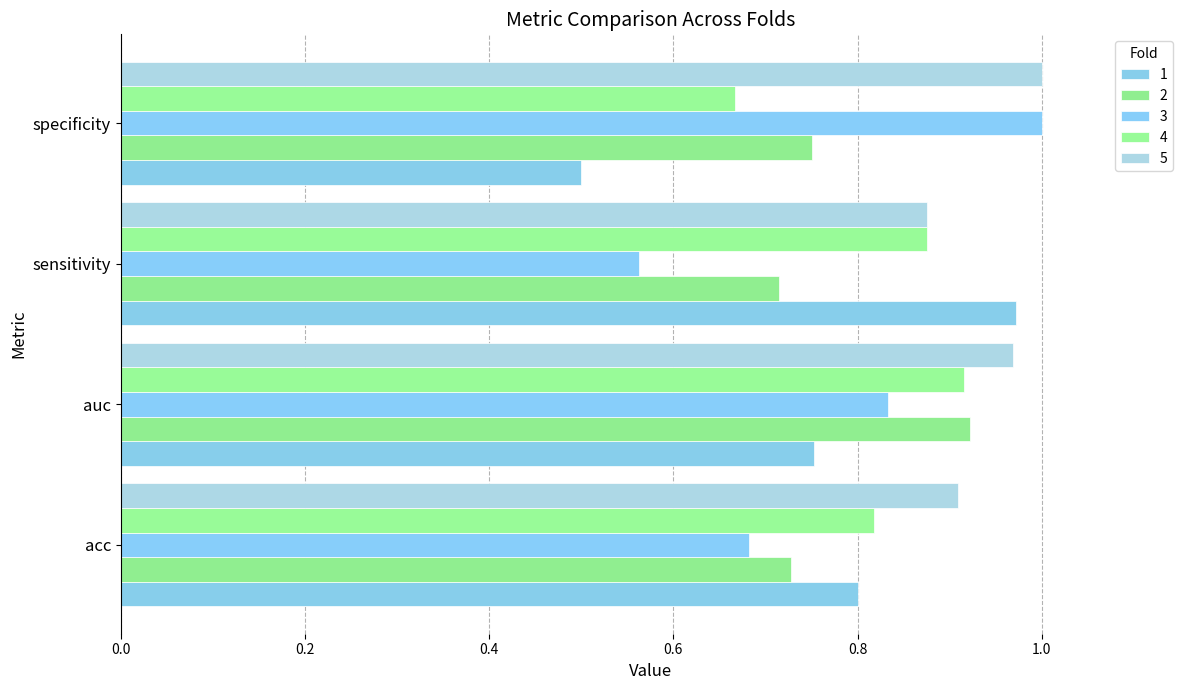

Which has a higher value, sensitivity or auc?

sensitivity